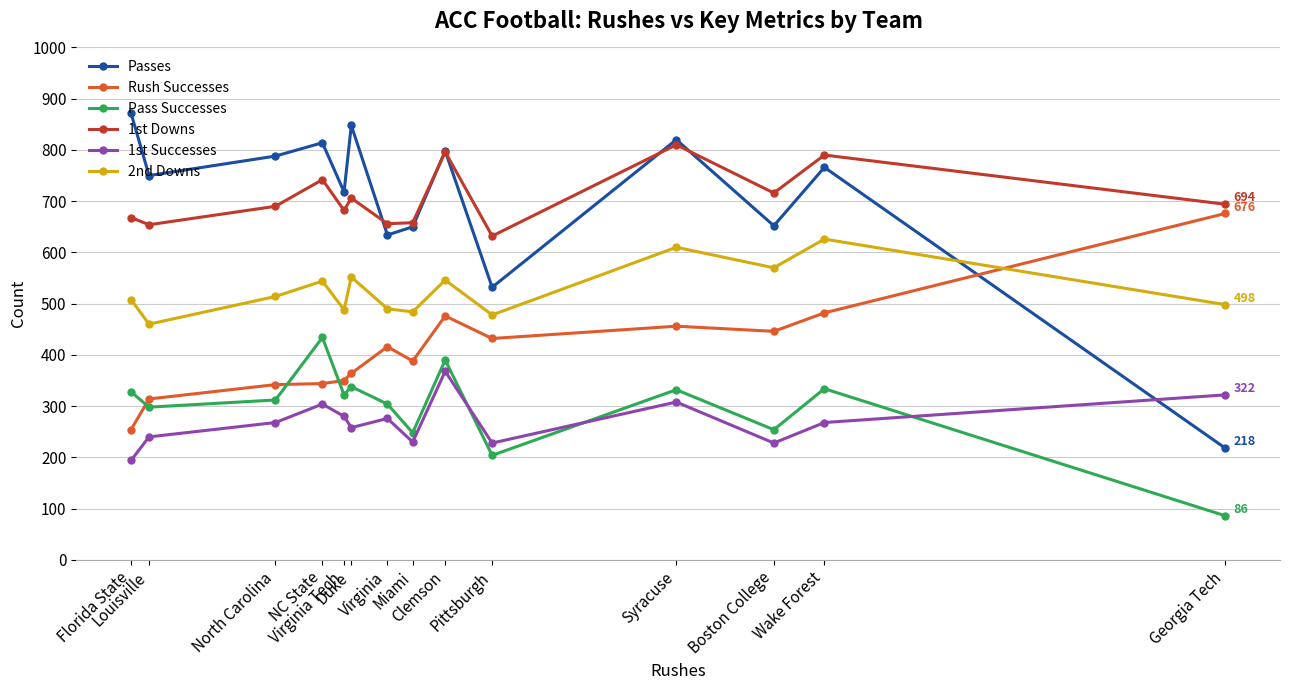

True or false: Pass Successes has more than 1 points higher than both neighbors.

True